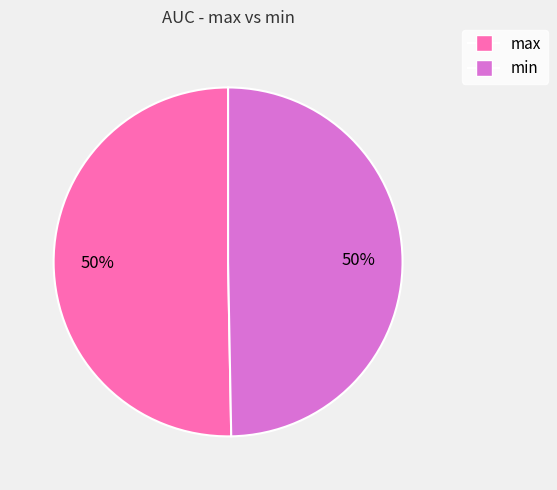

What percentage is the min slice, to the nearest percent?

50%